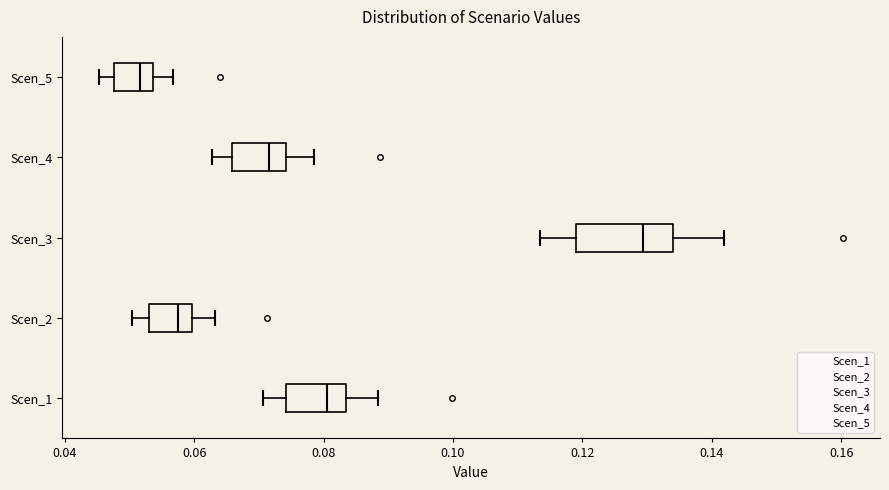

Where is the left edge of the box for Scen_4 on the x-axis? The values are not printed on the chart, so give them approximately, as read against the axis.

0.066